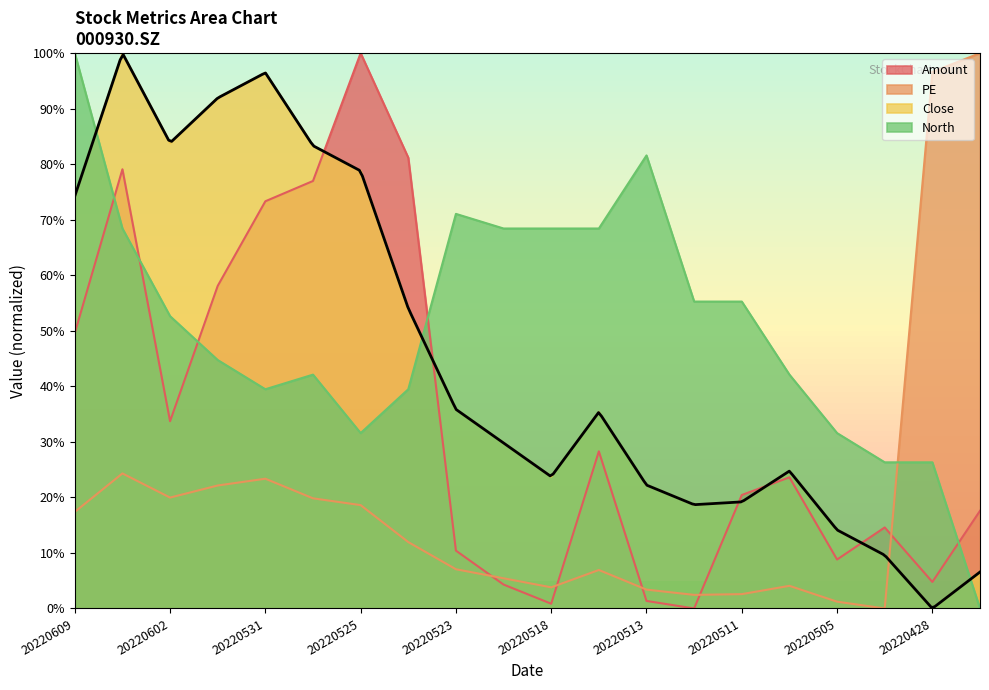

At which label does PE reach its minimum?

20220429